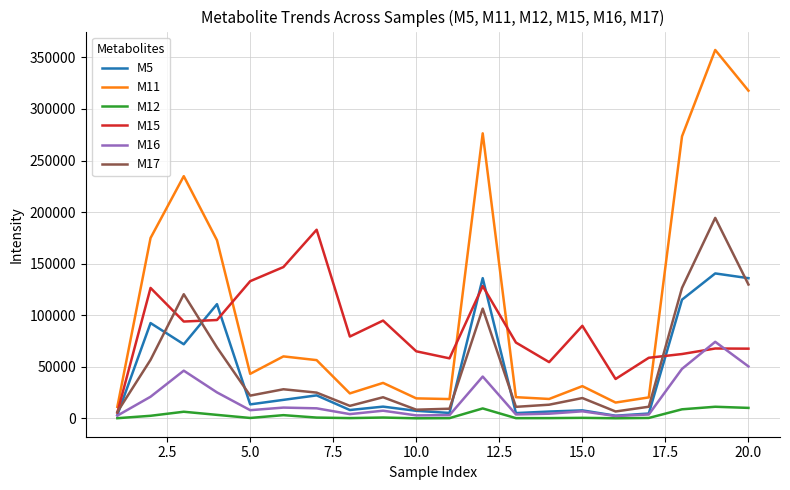

Which series has the largest total across all categories?

M11